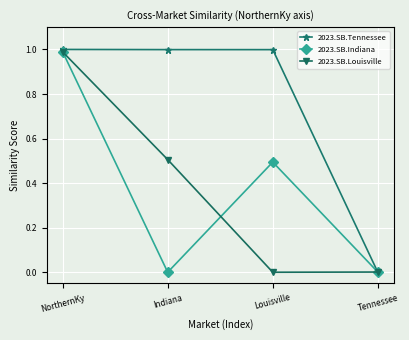

What is the maximum value shown in the chart?

1.0